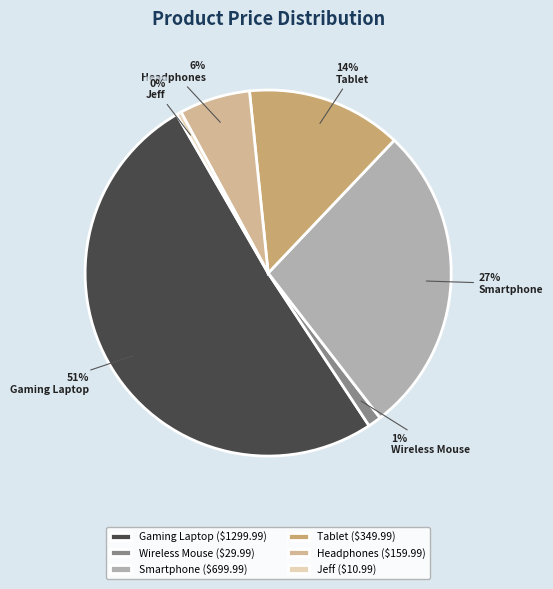

Does any single category account for the majority?

Yes